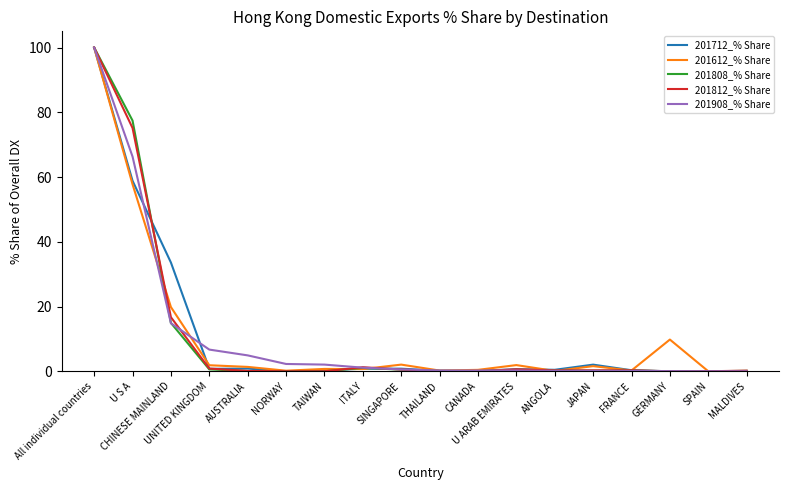

Is the value of 201908_% Share at TAIWAN greater than the value of 201812_% Share at U S A?

No